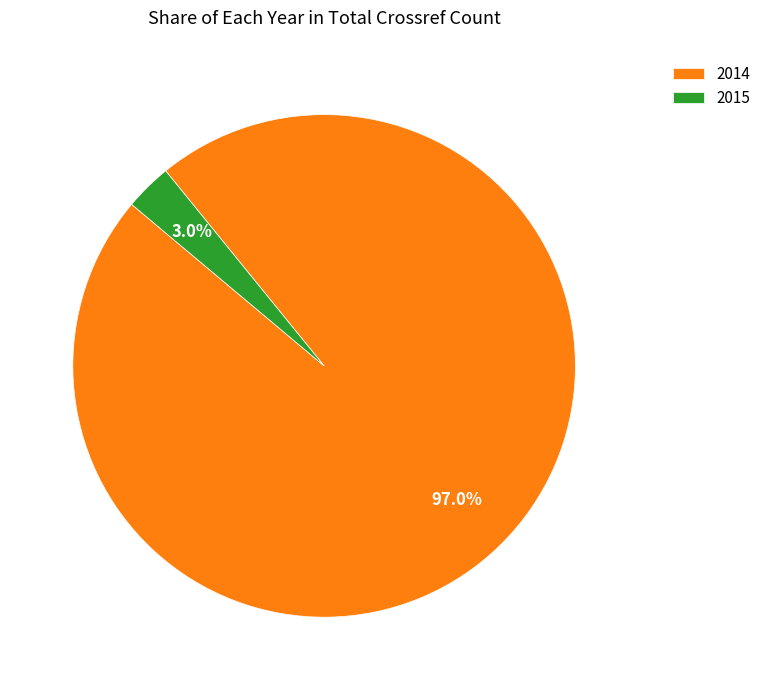

Does 2015 represent more than half of the total?

No